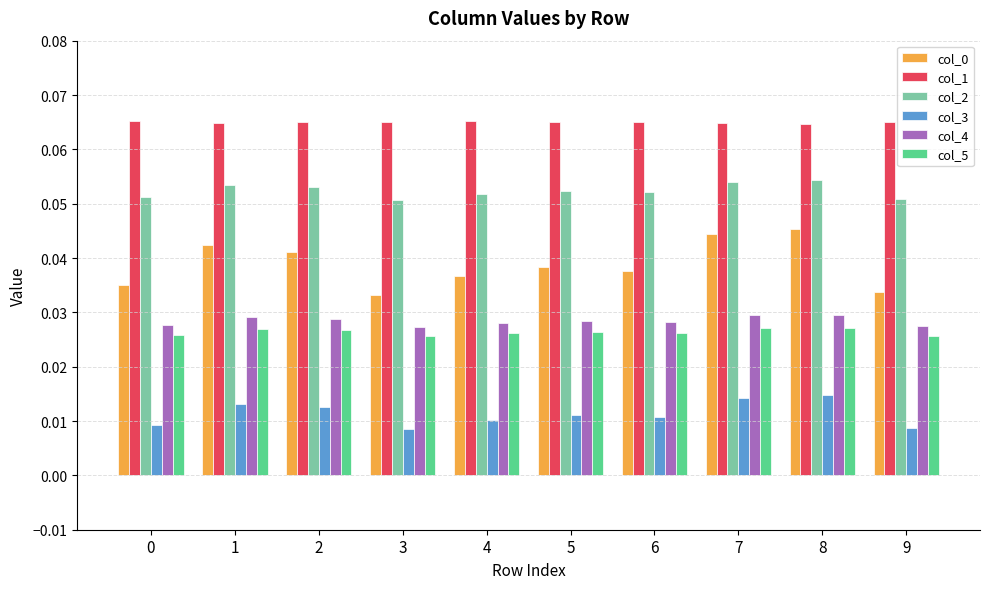

At how many categories does at least one series exceed 0?

10